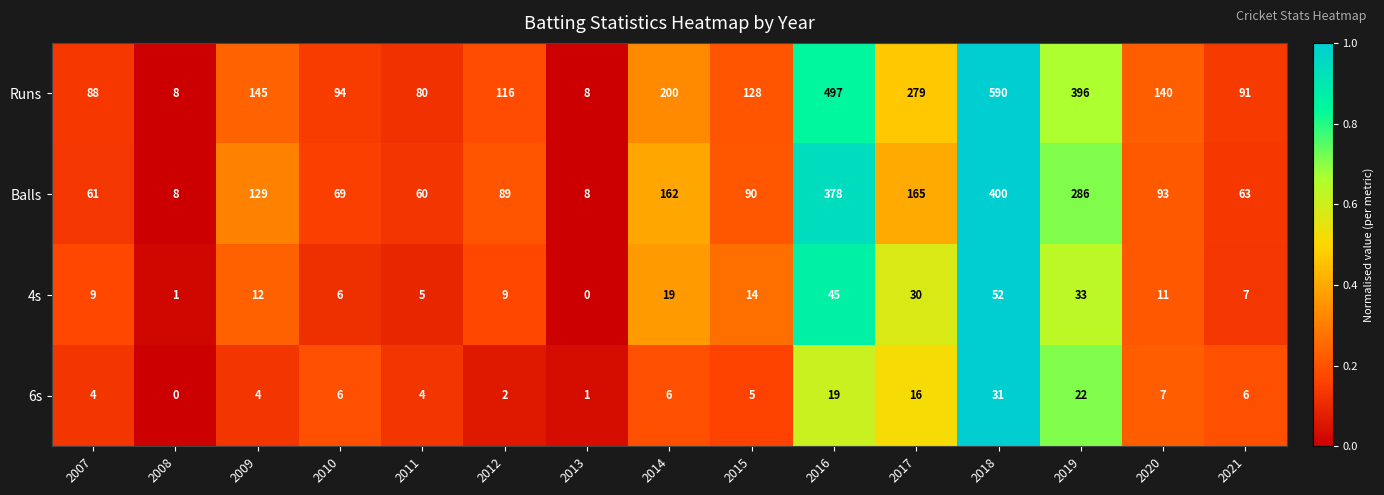

Which category has the lowest value in the 6s series?

2008